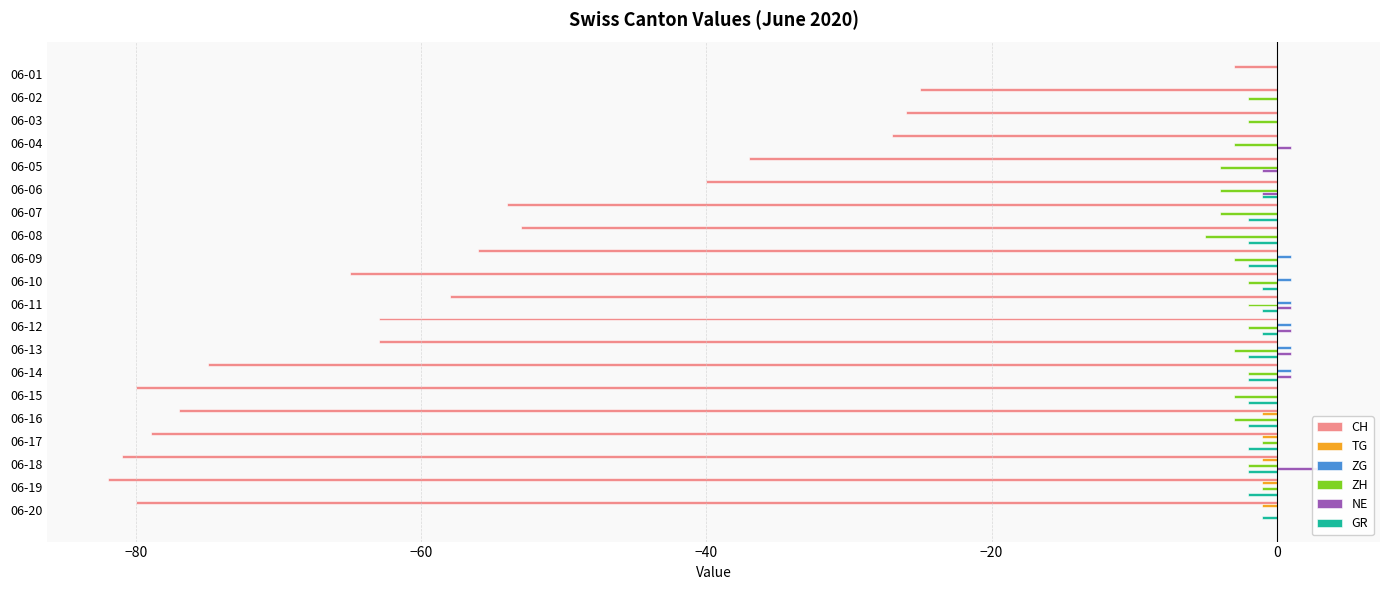

What is the difference between the maximum and minimum values in the NE series?

4